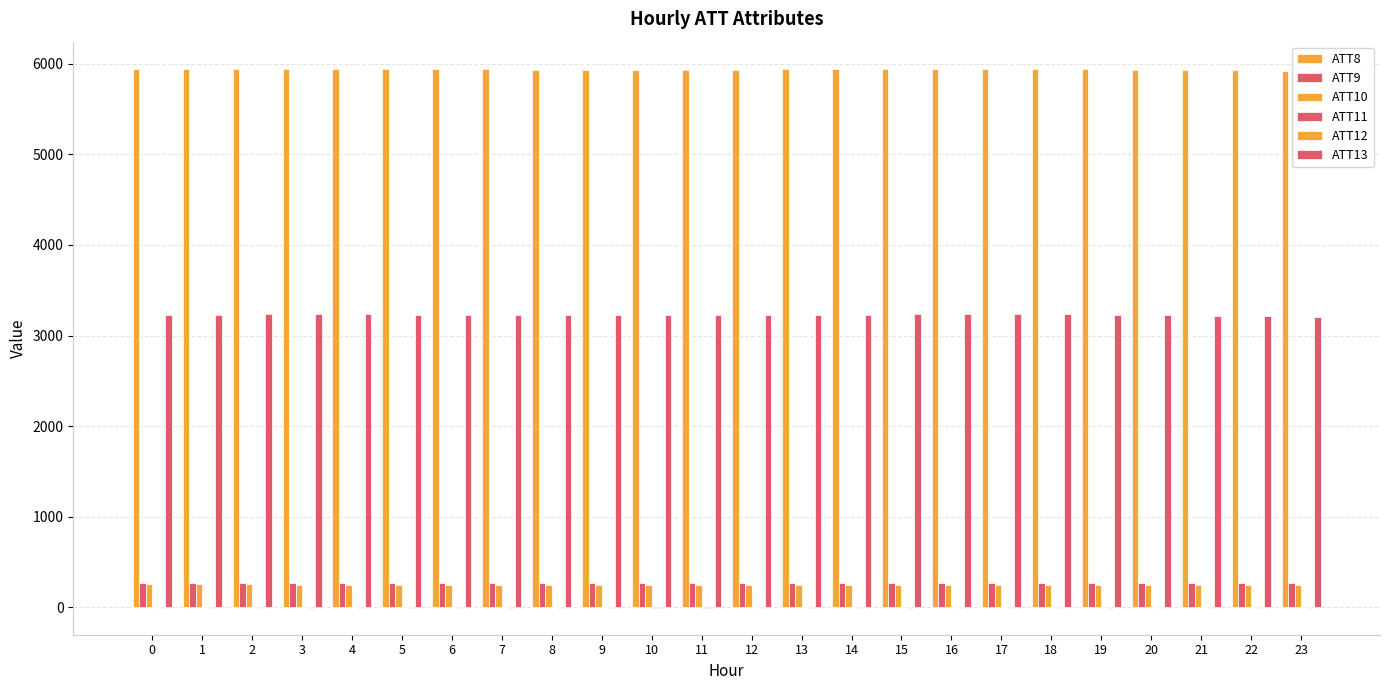

How many data points does each series have?

24